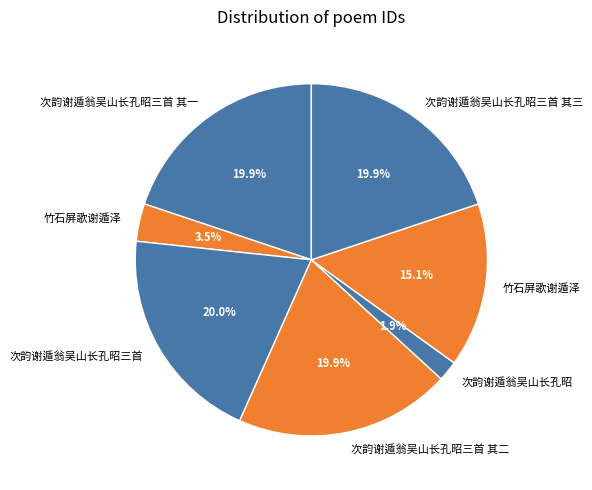

How many slices are in this pie chart?

7